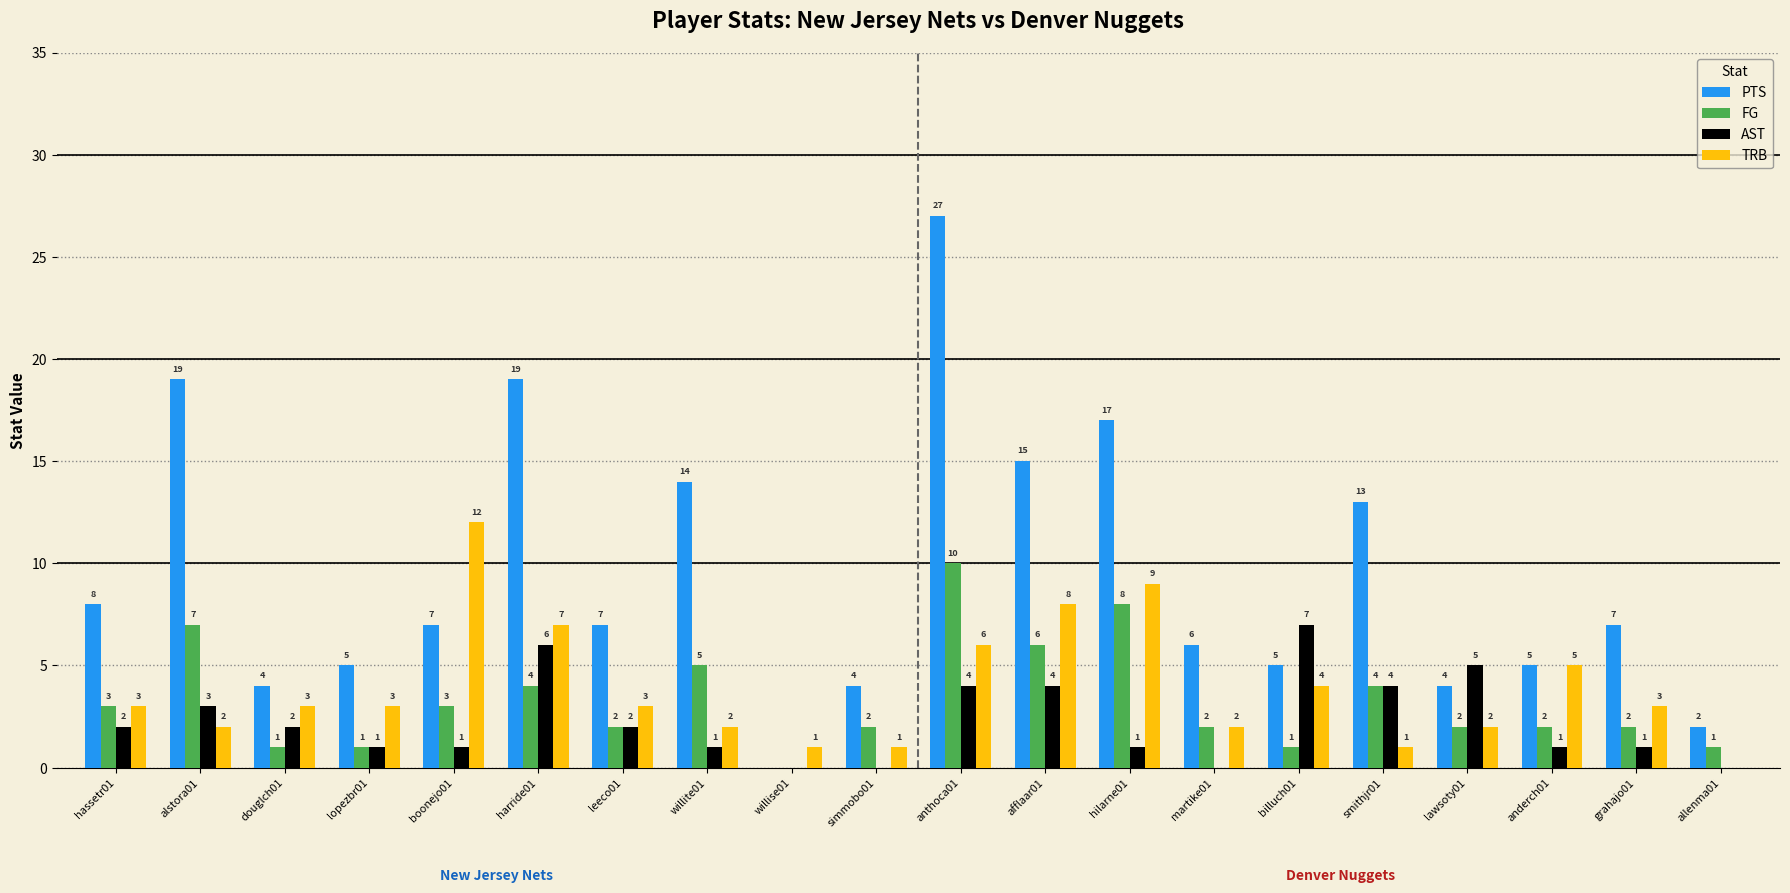

Which category has the highest value in the AST series?

billuch01